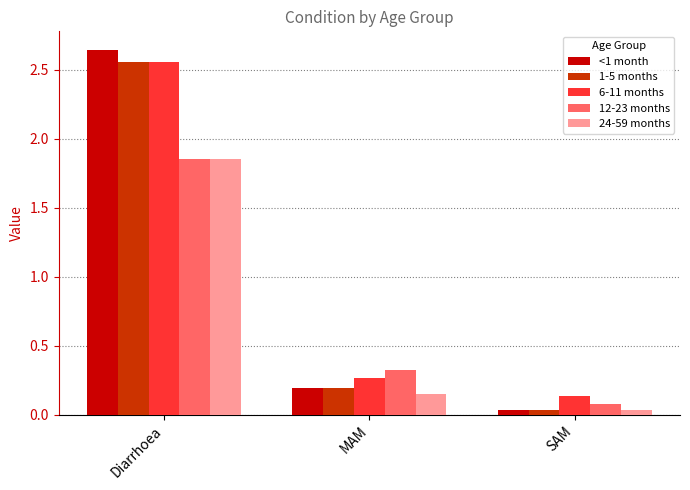

Are the bars horizontal?

No